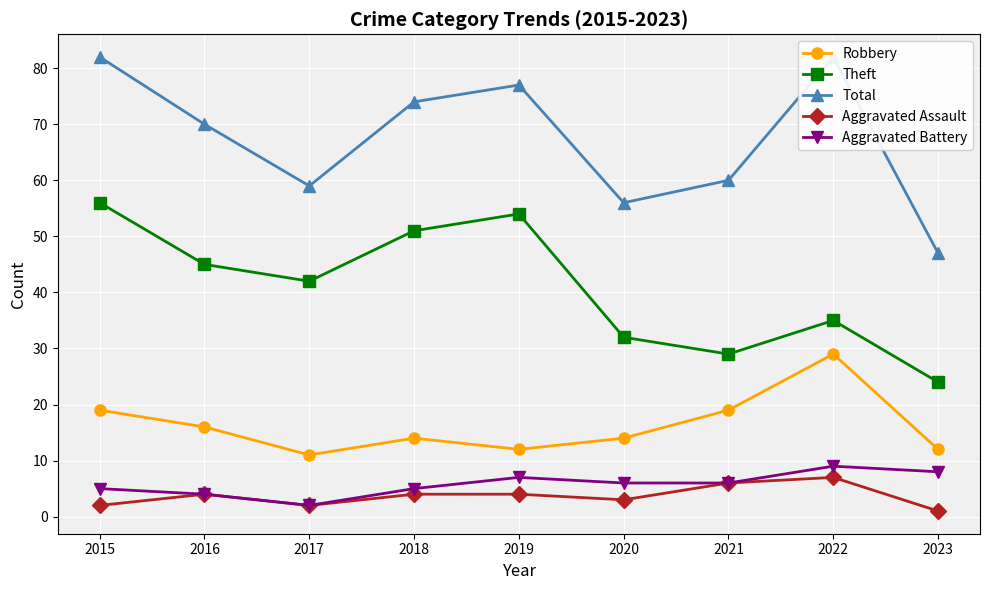

What is the value of the Total point at the 7th from the left?

60